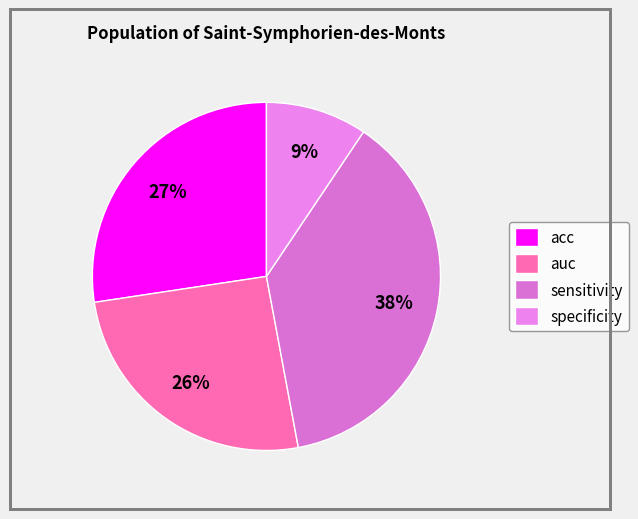

Count the number of slices in the pie.

4